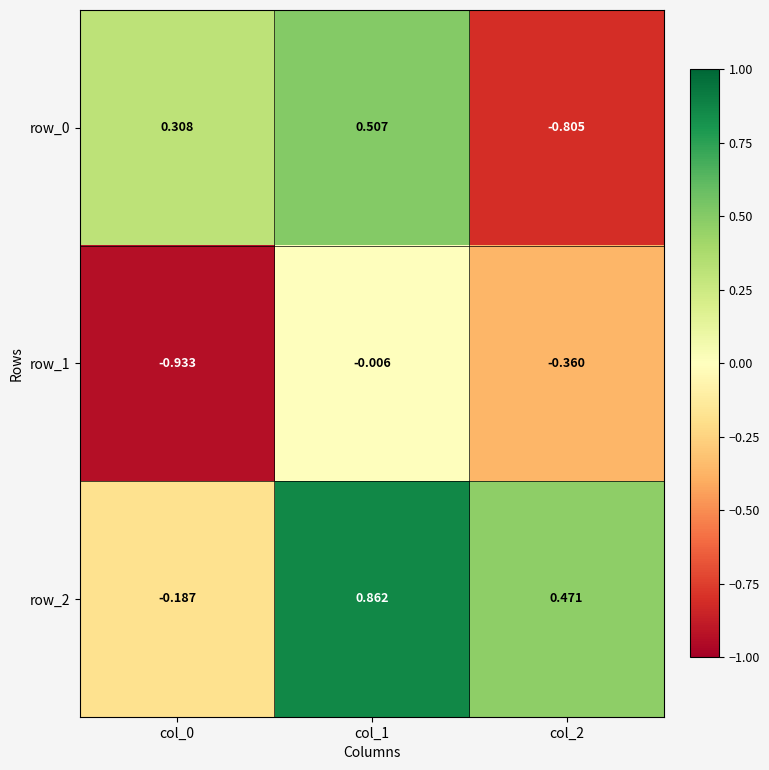

Is the value of row_1 at col_2 greater than the value of row_2 at col_0?

No